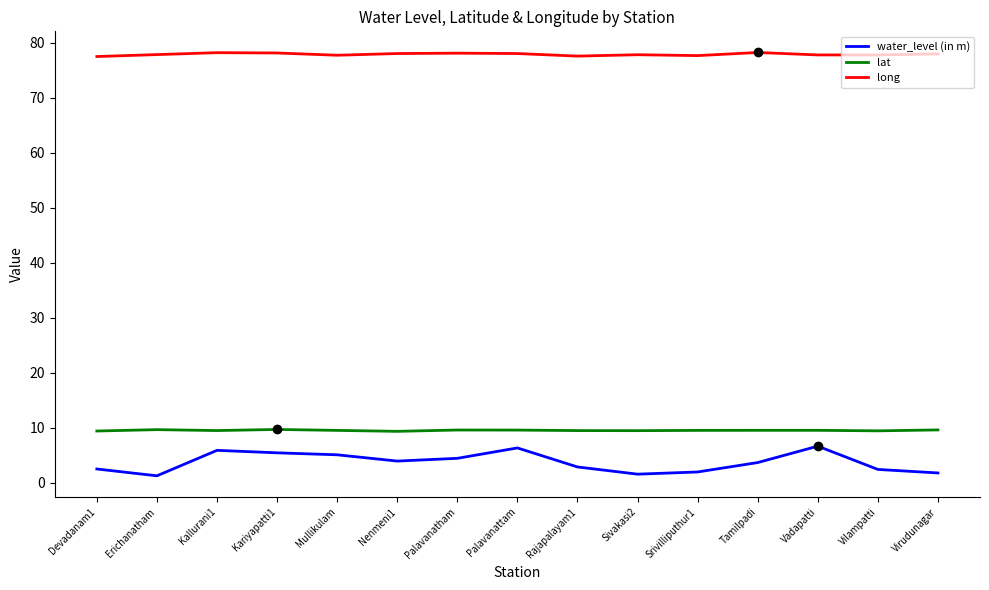

What is the spread (max minus min) of values at Palavanattam?

71.7